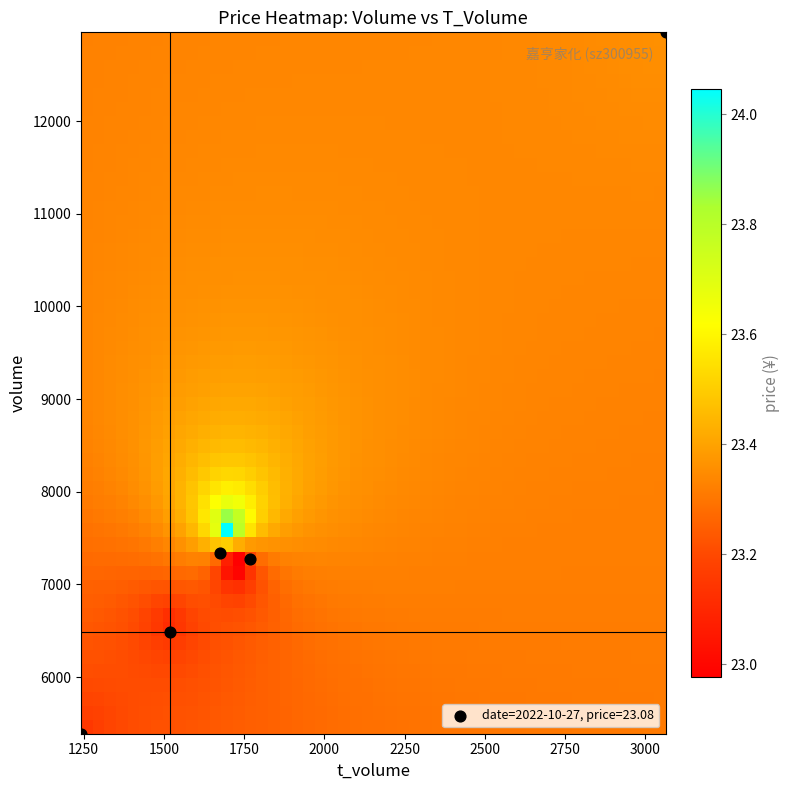

What is the highest value of the volume series?

12957.0